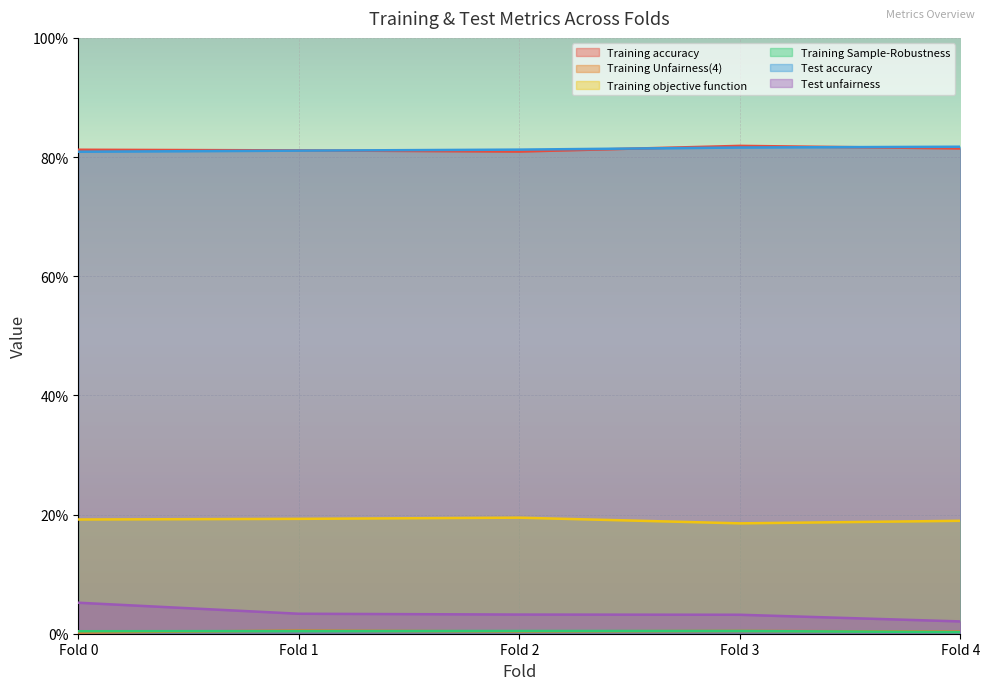

Count the number of categories in the chart.

5